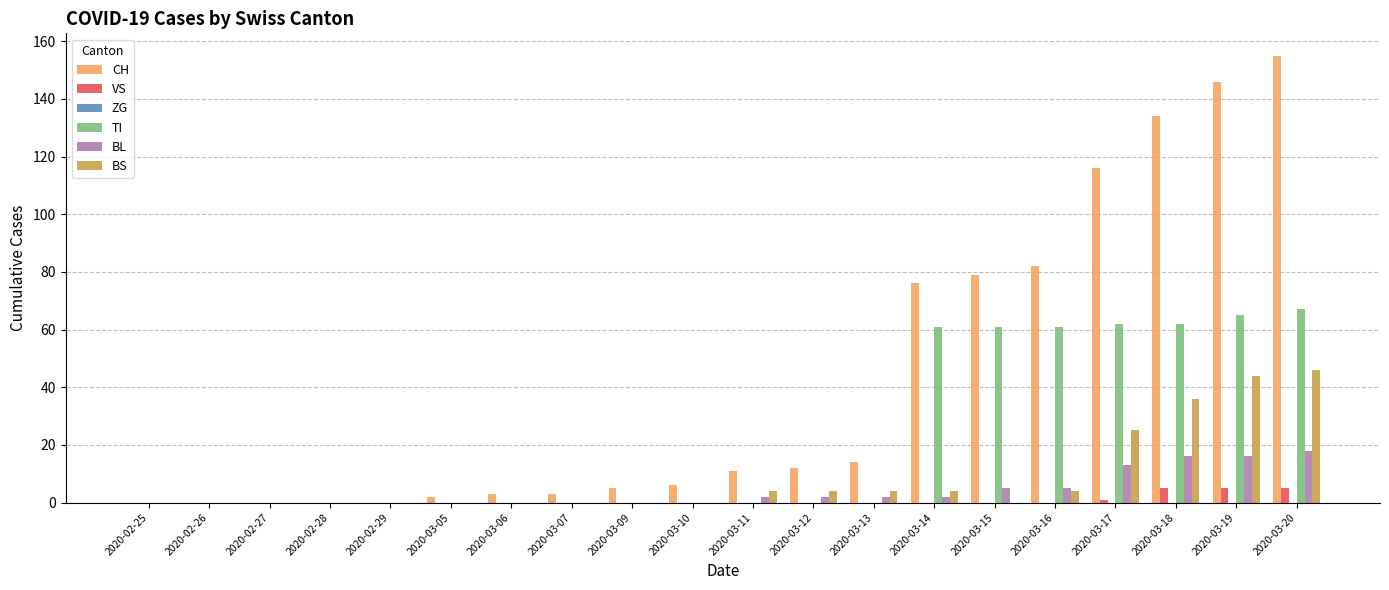

Is the value of BL at 2020-03-12 greater than the value of TI at 2020-03-17?

No